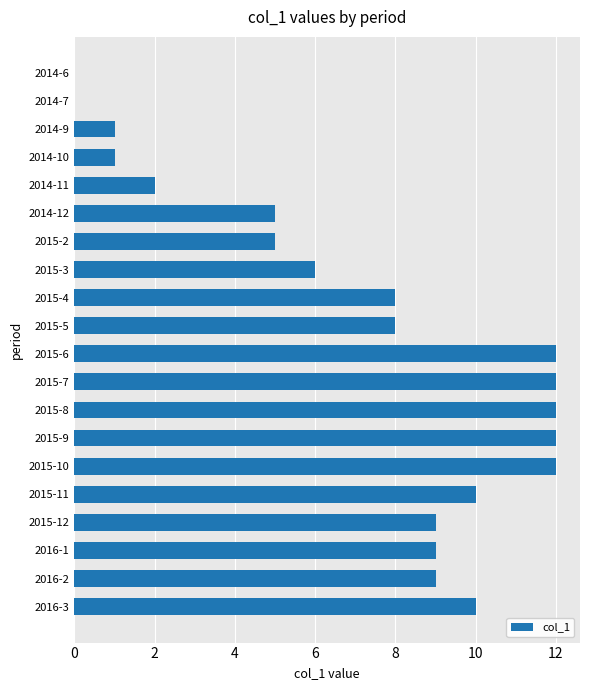

What is the ratio of the value at 2015-4 to the value at 2015-10?

0.7